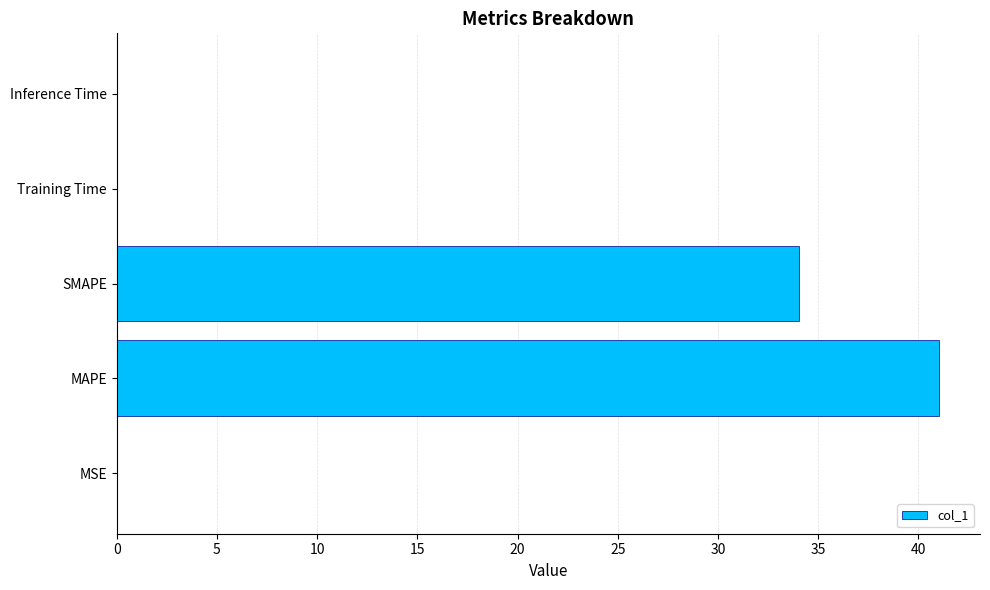

What is the sum of all values?

75.1